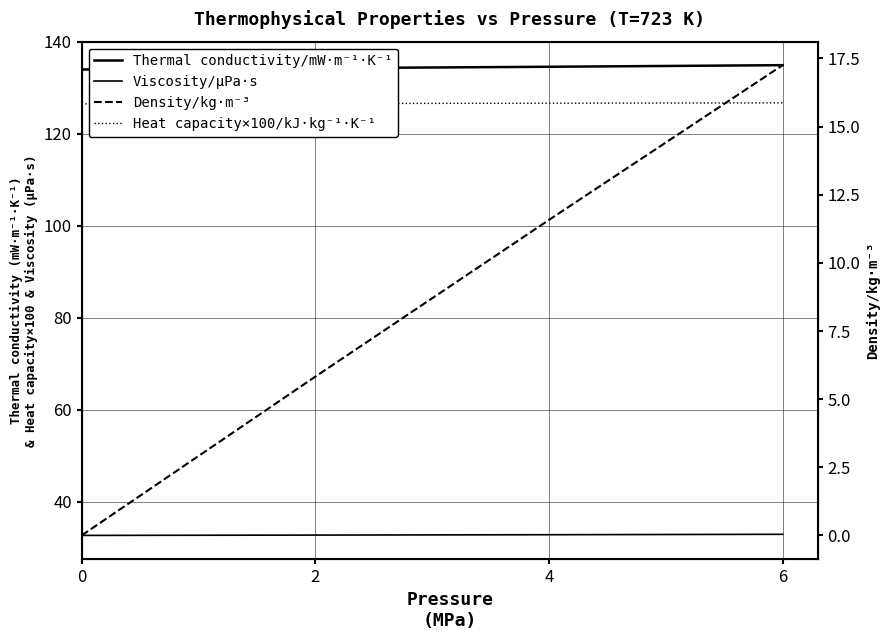

How many lines are shown in the chart?

4